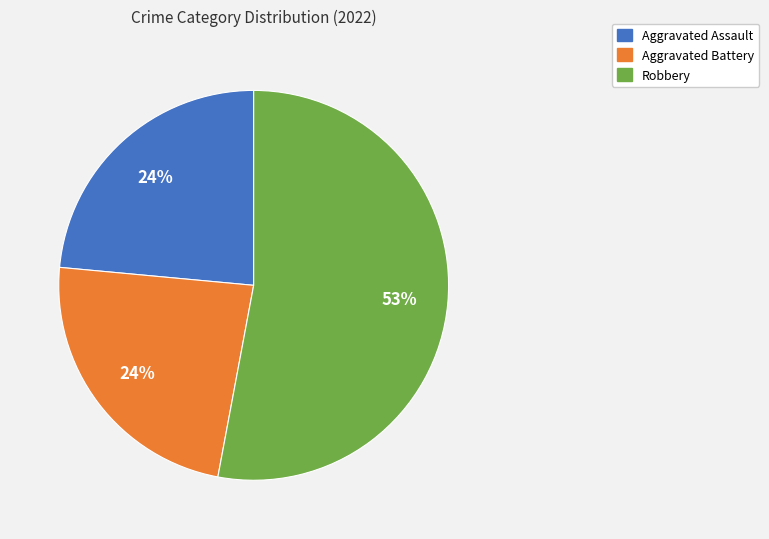

To the nearest percent, what is the average slice percentage?

33%